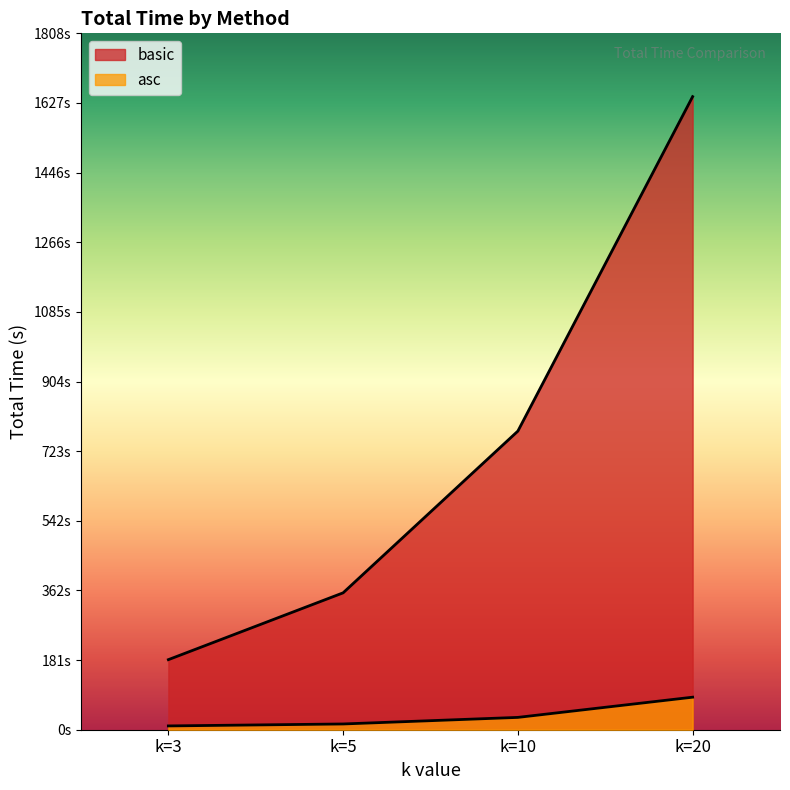

At how many categories does at least one series exceed 623?

2